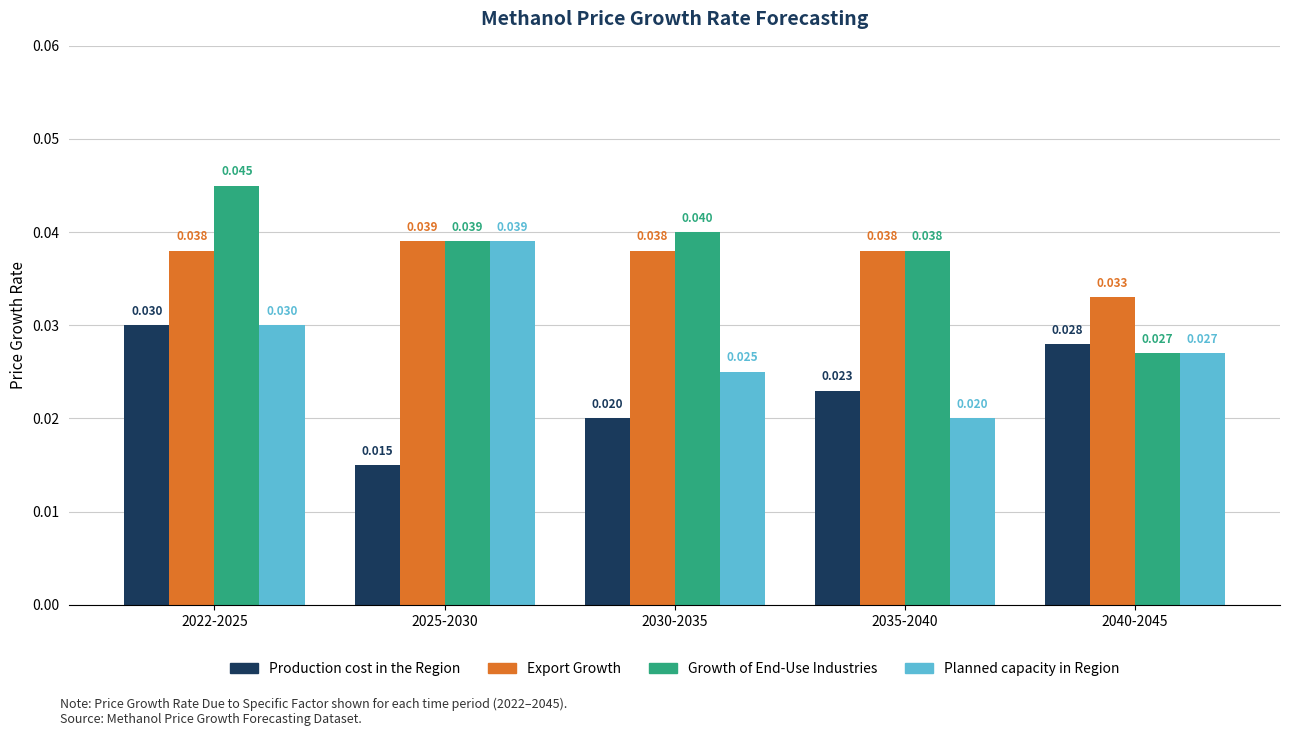

At which label is Growth of End-Use Industries closest to 0?

2040-2045